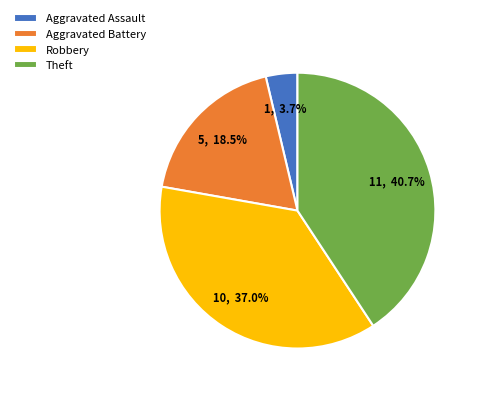

Combined, what portion of the pie is Theft and Aggravated Assault?

44.4%